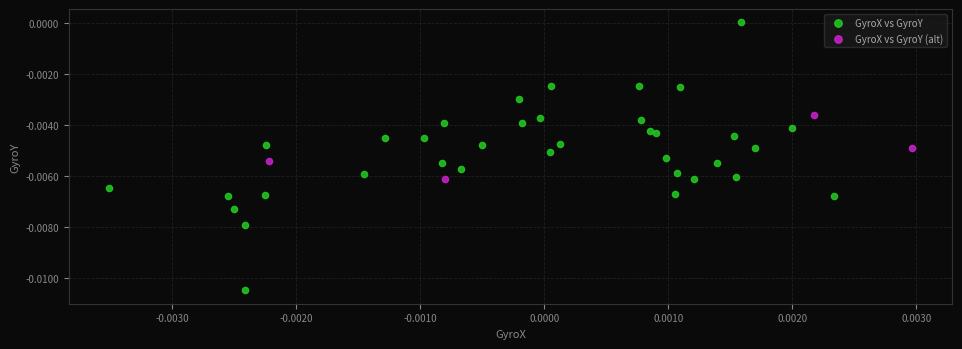

Which series reaches the minimum Y coordinate?

GyroX vs GyroY